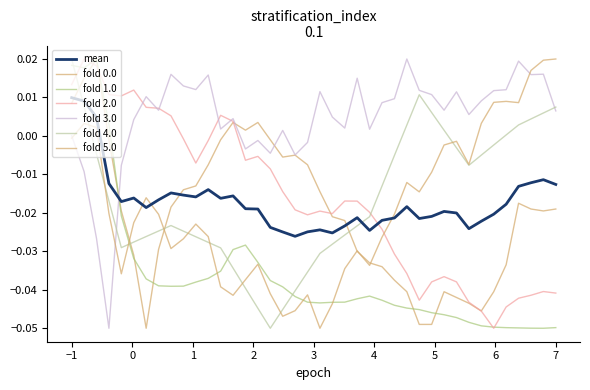

How many lines are shown in the chart?

7